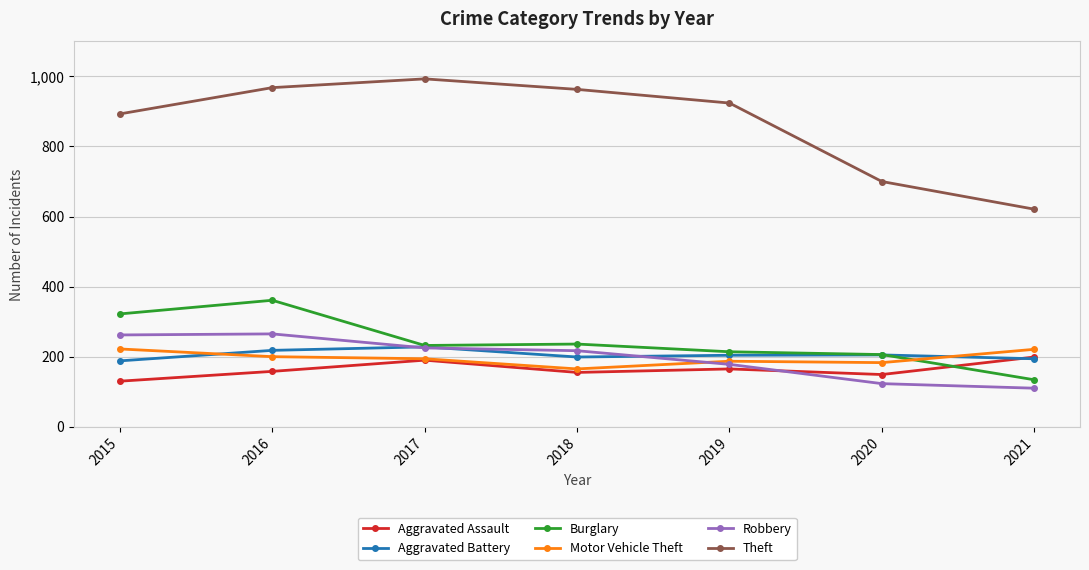

Is it true that Theft equals 261 at 2016?

False